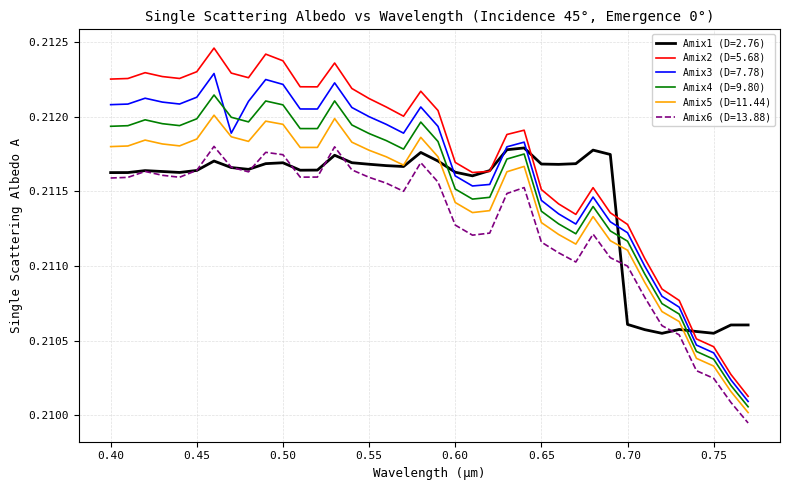

True or false: Amix5 (D=11.44) and Amix2 (D=5.68) intersect in this chart.

False